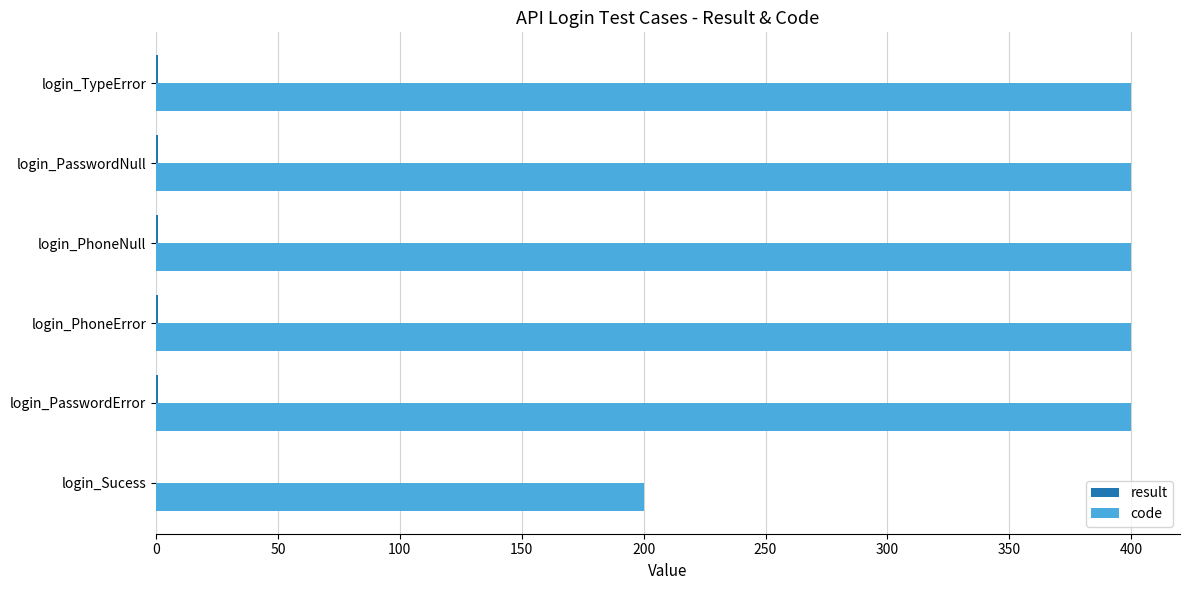

The value of code at login_PasswordNull is 400. True or false?

True